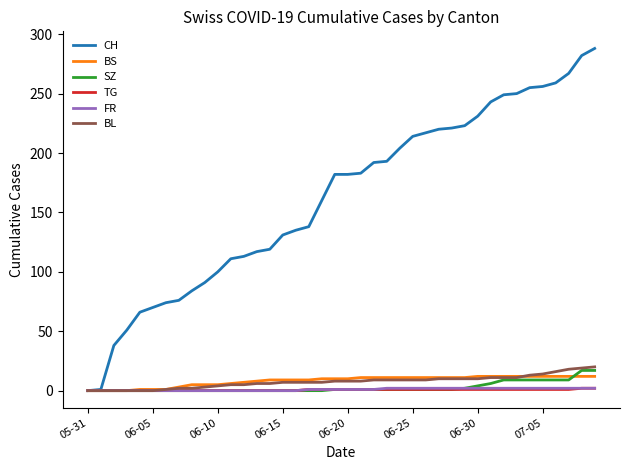

Which series has the widest spread of values?

CH